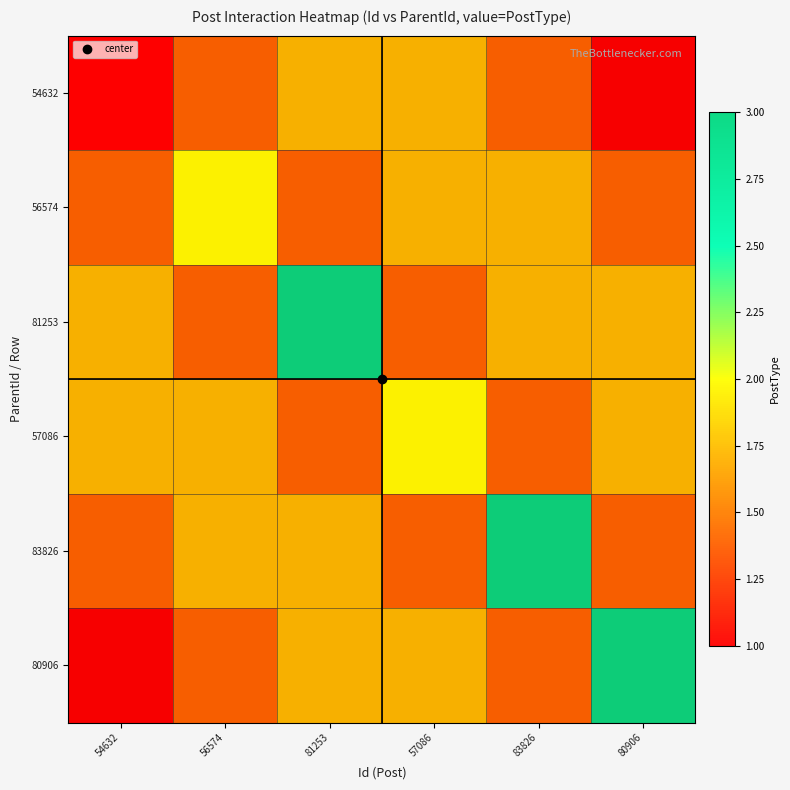

The 83826 series shows 1 at 56574. True or false?

False